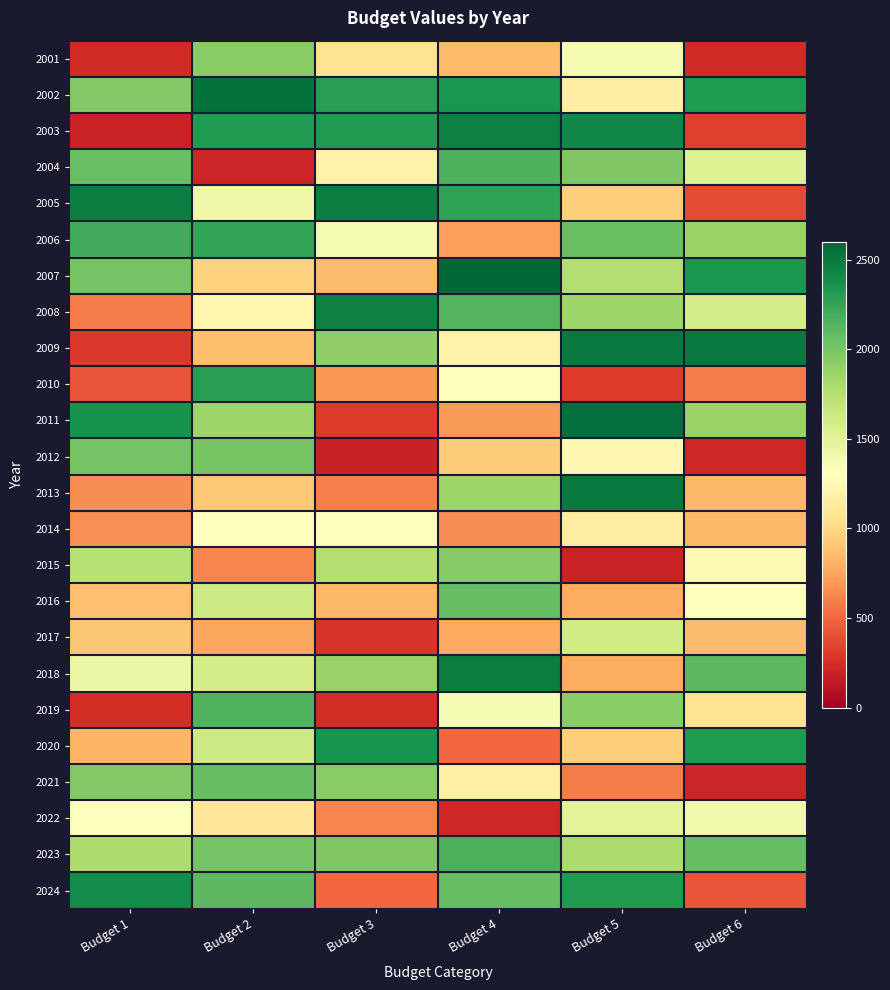

Reading right to left, transcribe all the data shown in this chart.

2001: Budget 6=241	Budget 5=1351	Budget 4=846	Budget 3=1072	Budget 2=1937	Budget 1=234
2002: Budget 6=2316	Budget 5=1164	Budget 4=2337	Budget 3=2283	Budget 2=2542	Budget 1=1968
2003: Budget 6=335	Budget 5=2421	Budget 4=2461	Budget 3=2308	Budget 2=2314	Budget 1=197
2004: Budget 6=1520	Budget 5=1979	Budget 4=2163	Budget 3=1194	Budget 2=212	Budget 1=2062
2005: Budget 6=381	Budget 5=952	Budget 4=2263	Budget 3=2472	Budget 2=1406	Budget 1=2477
2006: Budget 6=1860	Budget 5=2056	Budget 4=723	Budget 3=1367	Budget 2=2251	Budget 1=2203
2007: Budget 6=2326	Budget 5=1751	Budget 4=2583	Budget 3=860	Budget 2=971	Budget 1=2012
2008: Budget 6=1581	Budget 5=1843	Budget 4=2138	Budget 3=2452	Budget 2=1226	Budget 1=579
2009: Budget 6=2503	Budget 5=2502	Budget 4=1195	Budget 3=1901	Budget 2=865	Budget 1=296
2010: Budget 6=586	Budget 5=313	Budget 4=1302	Budget 3=700	Budget 2=2292	Budget 1=420
2011: Budget 6=1862	Budget 5=2553	Budget 4=704	Budget 3=312	Budget 2=1855	Budget 1=2362
2012: Budget 6=219	Budget 5=1234	Budget 4=944	Budget 3=186	Budget 2=2004	Budget 1=2018
2013: Budget 6=842	Budget 5=2502	Budget 4=1852	Budget 3=600	Budget 2=916	Budget 1=650
2014: Budget 6=836	Budget 5=1149	Budget 4=660	Budget 3=1305	Budget 2=1292	Budget 1=662
2015: Budget 6=1252	Budget 5=193	Budget 4=1942	Budget 3=1742	Budget 2=625	Budget 1=1735
2016: Budget 6=1302	Budget 5=791	Budget 4=2073	Budget 3=836	Budget 2=1618	Budget 1=881
2017: Budget 6=863	Budget 5=1602	Budget 4=767	Budget 3=284	Budget 2=753	Budget 1=914
2018: Budget 6=2112	Budget 5=792	Budget 4=2475	Budget 3=1872	Budget 2=1575	Budget 1=1431
2019: Budget 6=1073	Budget 5=1922	Budget 4=1360	Budget 3=244	Budget 2=2153	Budget 1=251
2020: Budget 6=2319	Budget 5=949	Budget 4=500	Budget 3=2350	Budget 2=1619	Budget 1=831
2021: Budget 6=212	Budget 5=582	Budget 4=1172	Budget 3=1937	Budget 2=2073	Budget 1=1970
2022: Budget 6=1394	Budget 5=1492	Budget 4=218	Budget 3=627	Budget 2=1117	Budget 1=1316
2023: Budget 6=2080	Budget 5=1779	Budget 4=2172	Budget 3=1976	Budget 2=2014	Budget 1=1770
2024: Budget 6=422	Budget 5=2306	Budget 4=2074	Budget 3=498	Budget 2=2109	Budget 1=2400